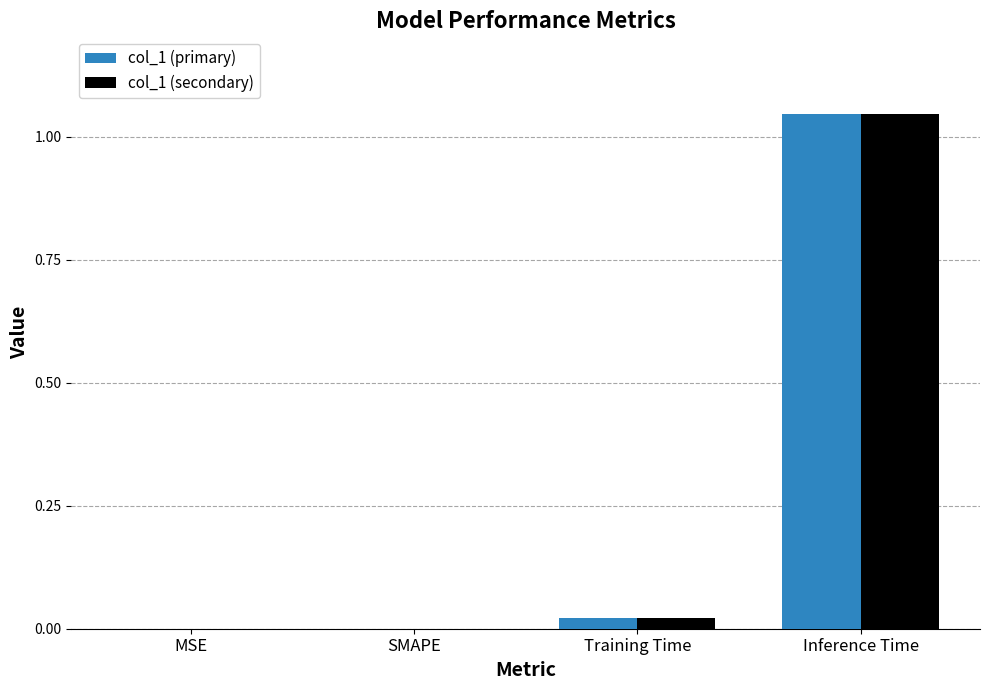

What is the total value across all series at Inference Time?

2.1